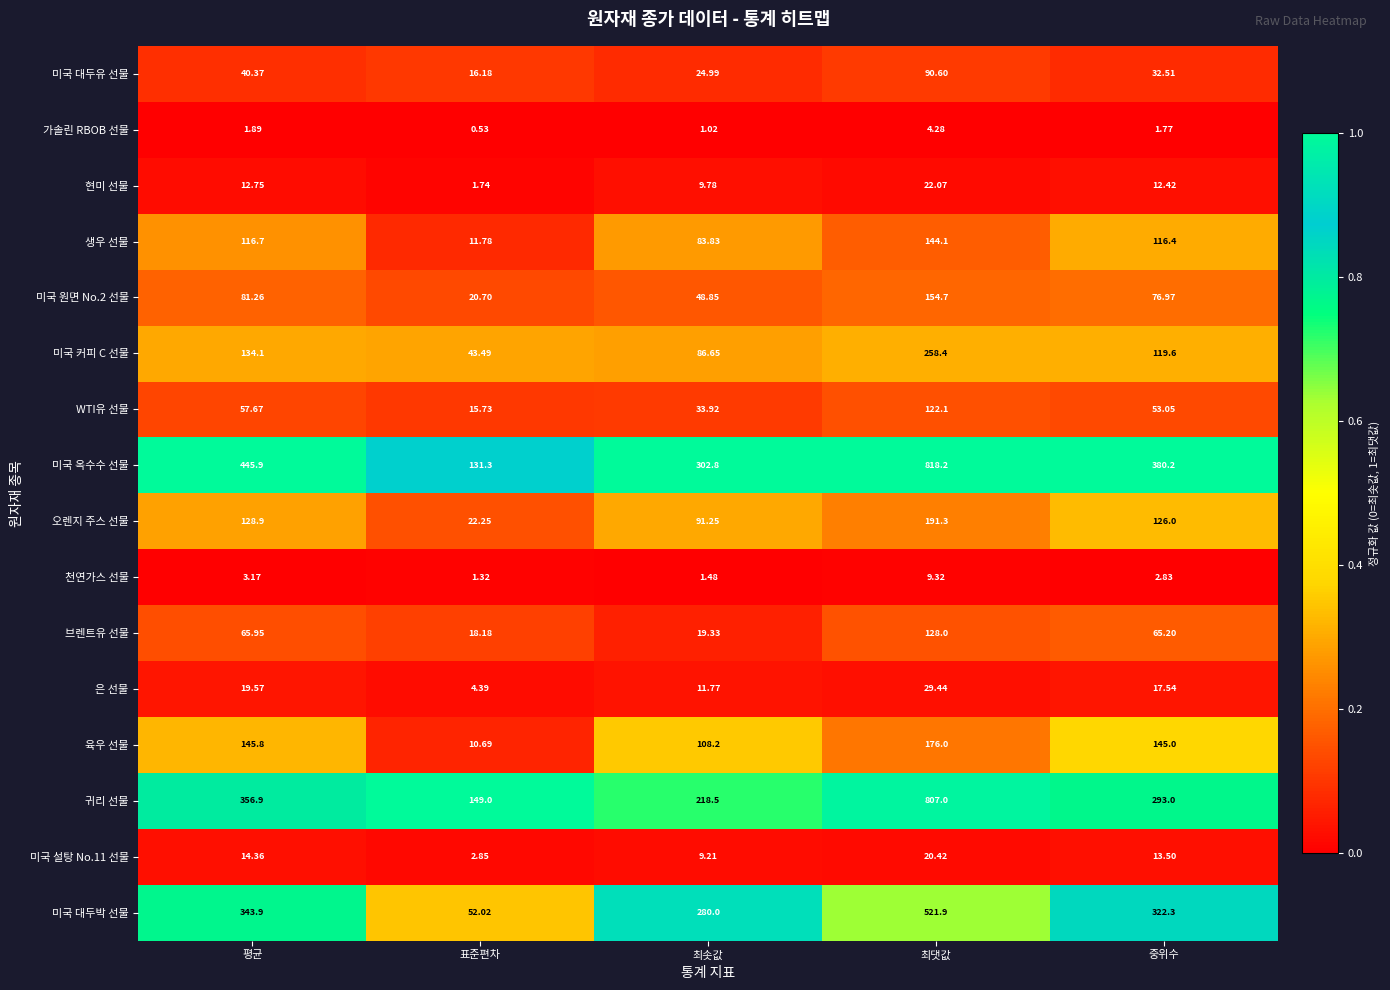

Which series changed the most between 표준편차 and 최댓값?

미국 옥수수 선물